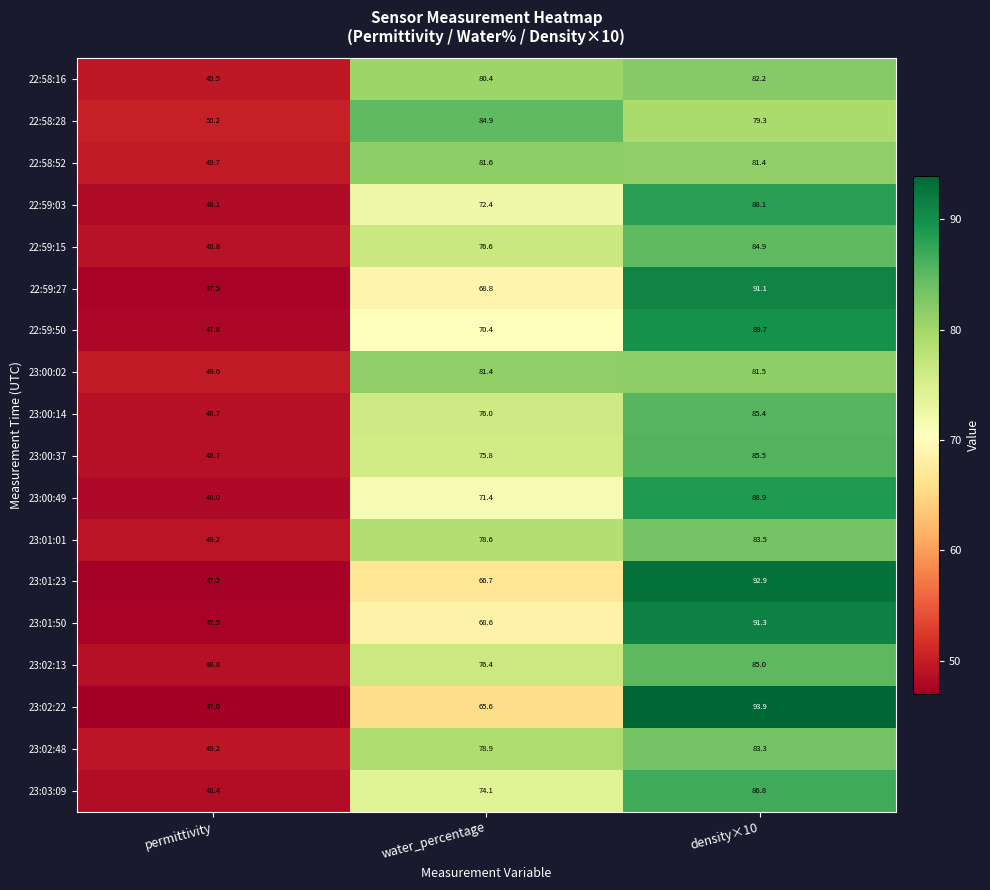

How many series are shown in this chart?

18